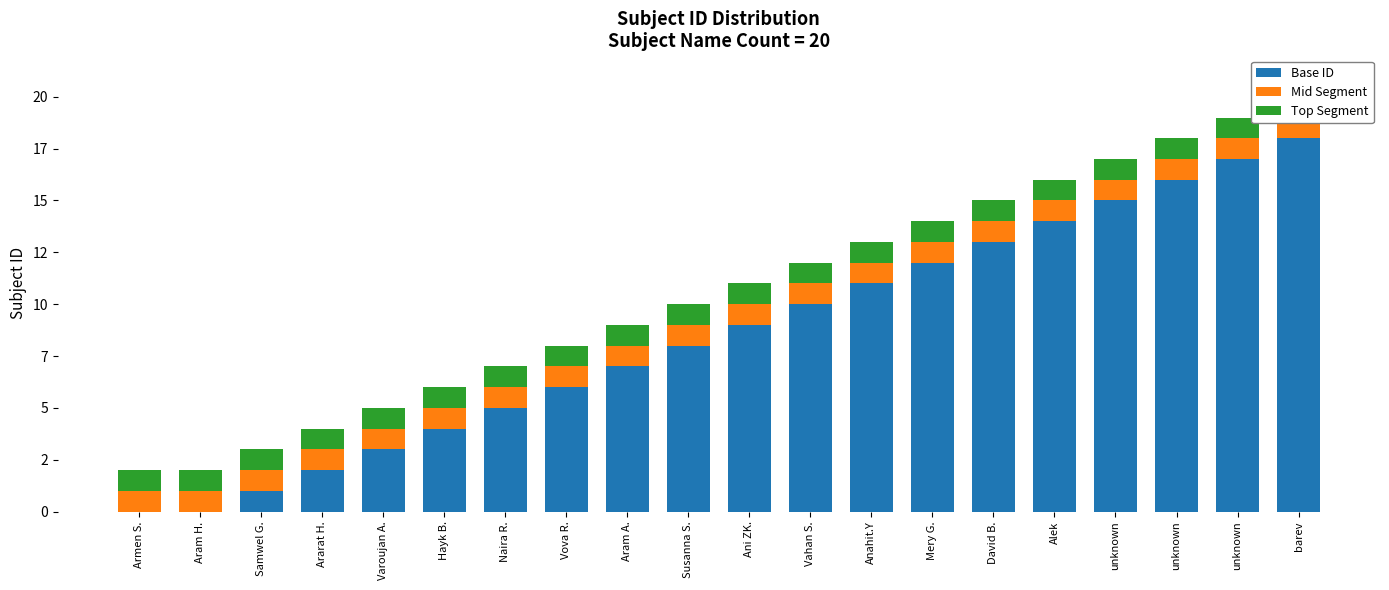

What is the label of the 9th bar from the left?

Aram A.